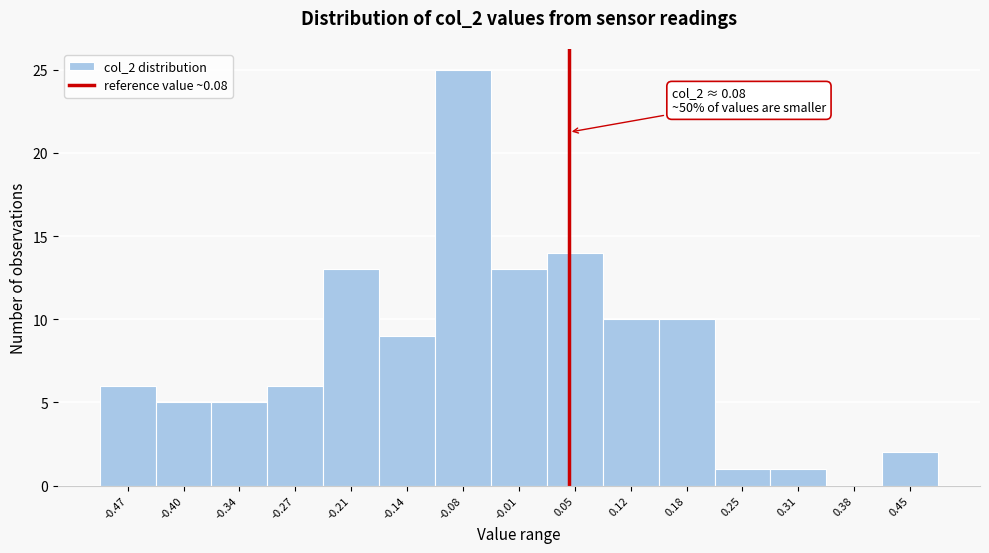

Reading left to right, extract all data points from this chart.

-0.47=6	-0.40=5	-0.34=5	-0.27=6	-0.21=13	-0.14=9	-0.08=25	-0.01=13	0.05=14	0.12=10	0.18=10	0.25=1	0.31=1	0.38=0	0.45=2